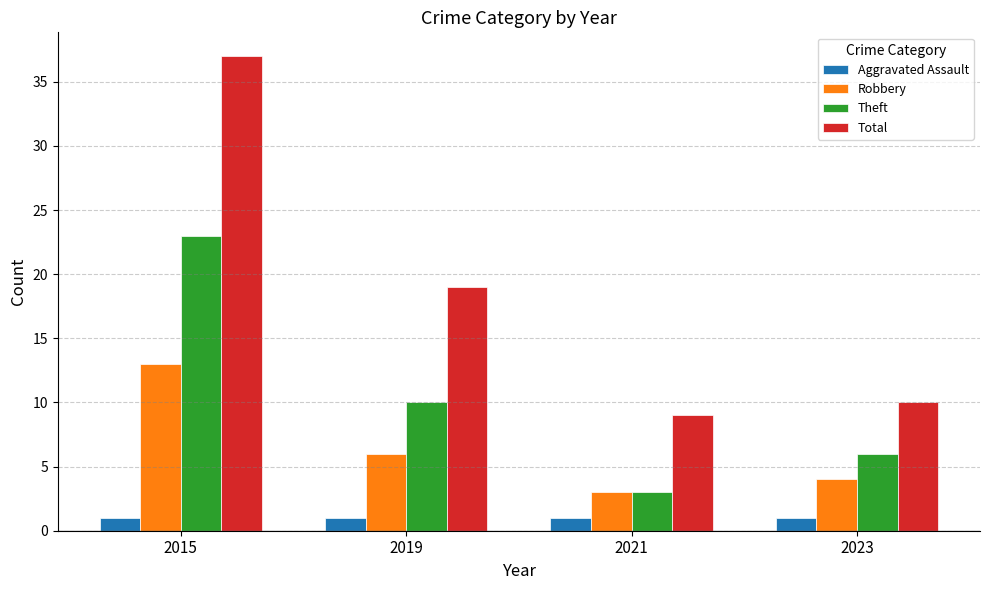

Where does the Total series first go above 19?

2015